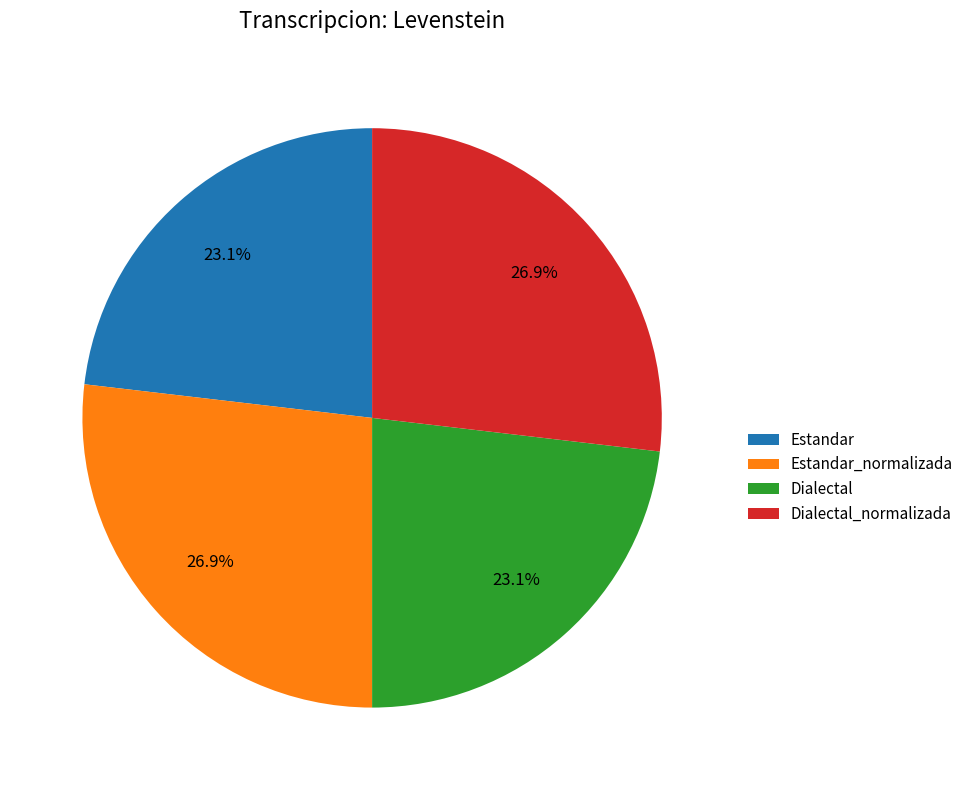

Count the number of slices in the pie.

4